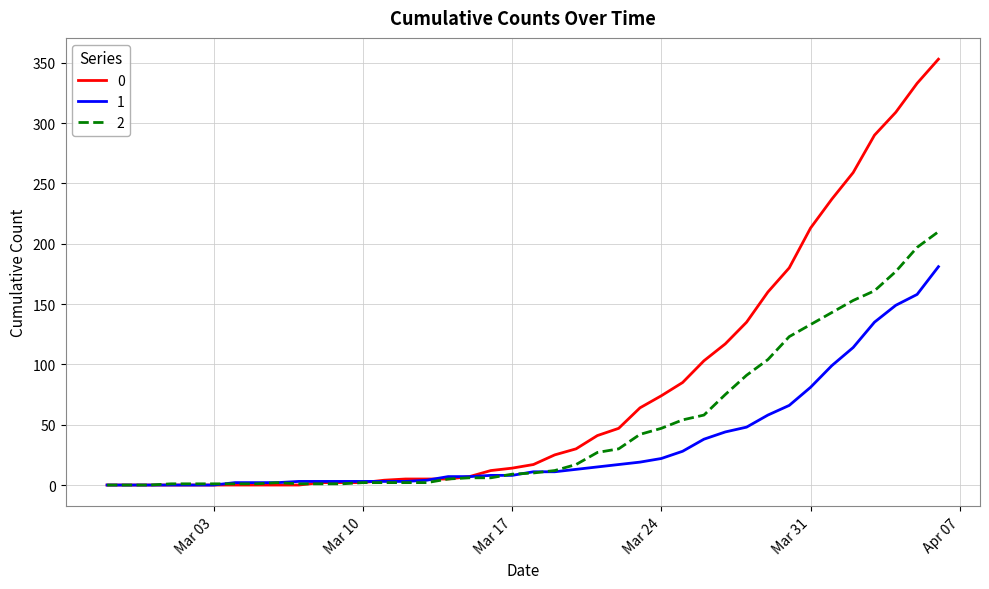

Rank the series by their maximum value, from lowest to highest.

1, 2, 0